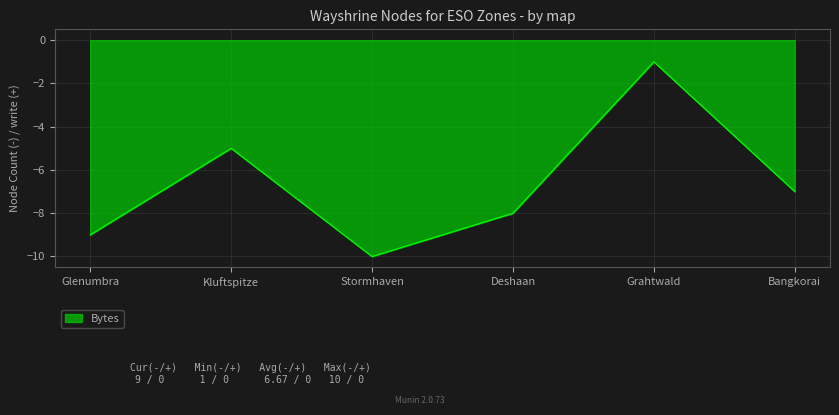

What position from the right is Glenumbra?

6